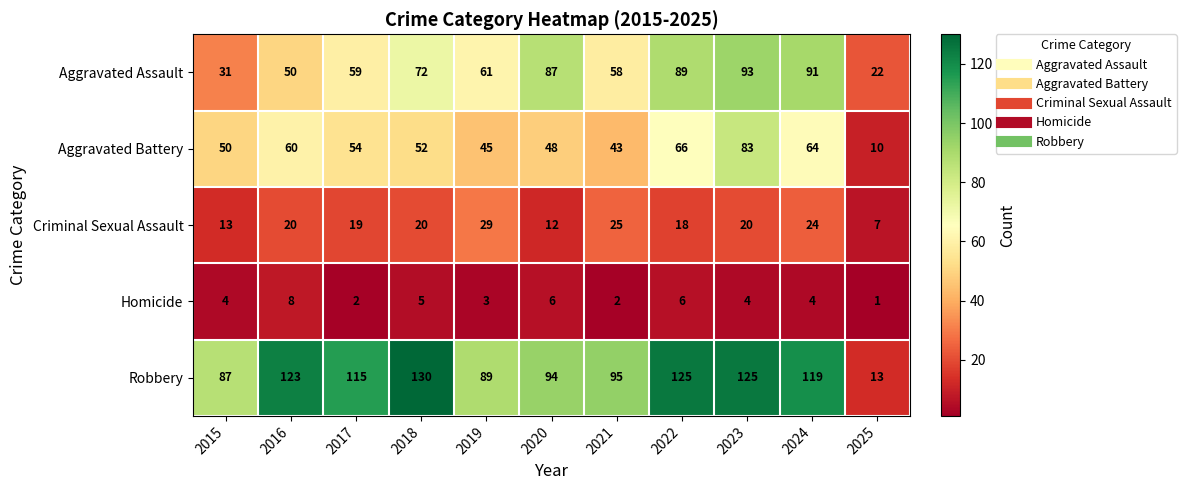

The Criminal Sexual Assault series shows 2 at 2025. True or false?

False